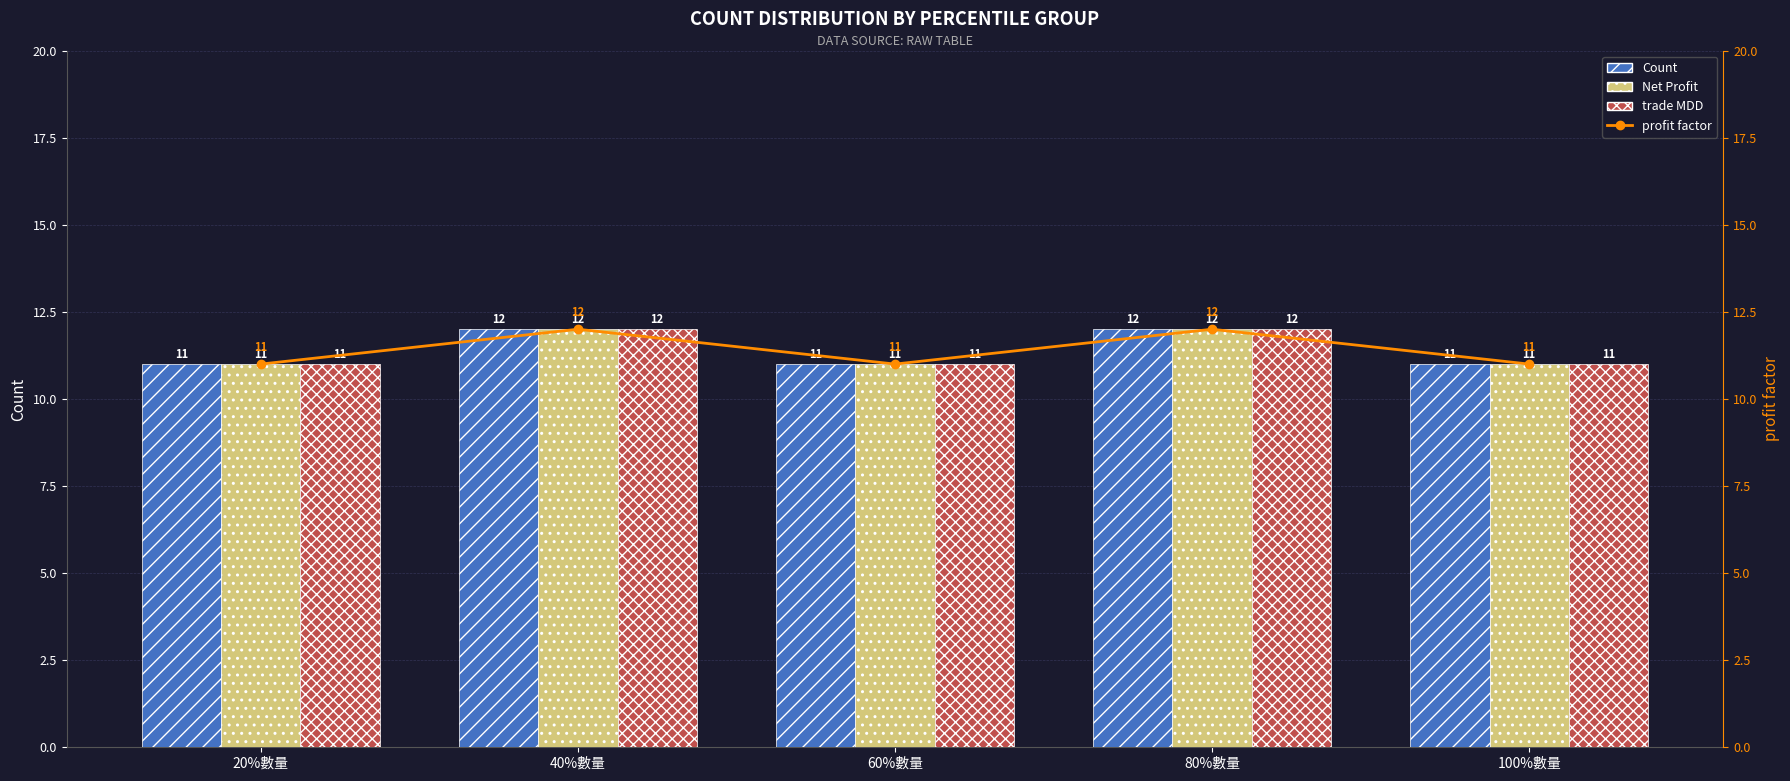

What is the difference between the Count values at 40%數量 and 20%數量?

1